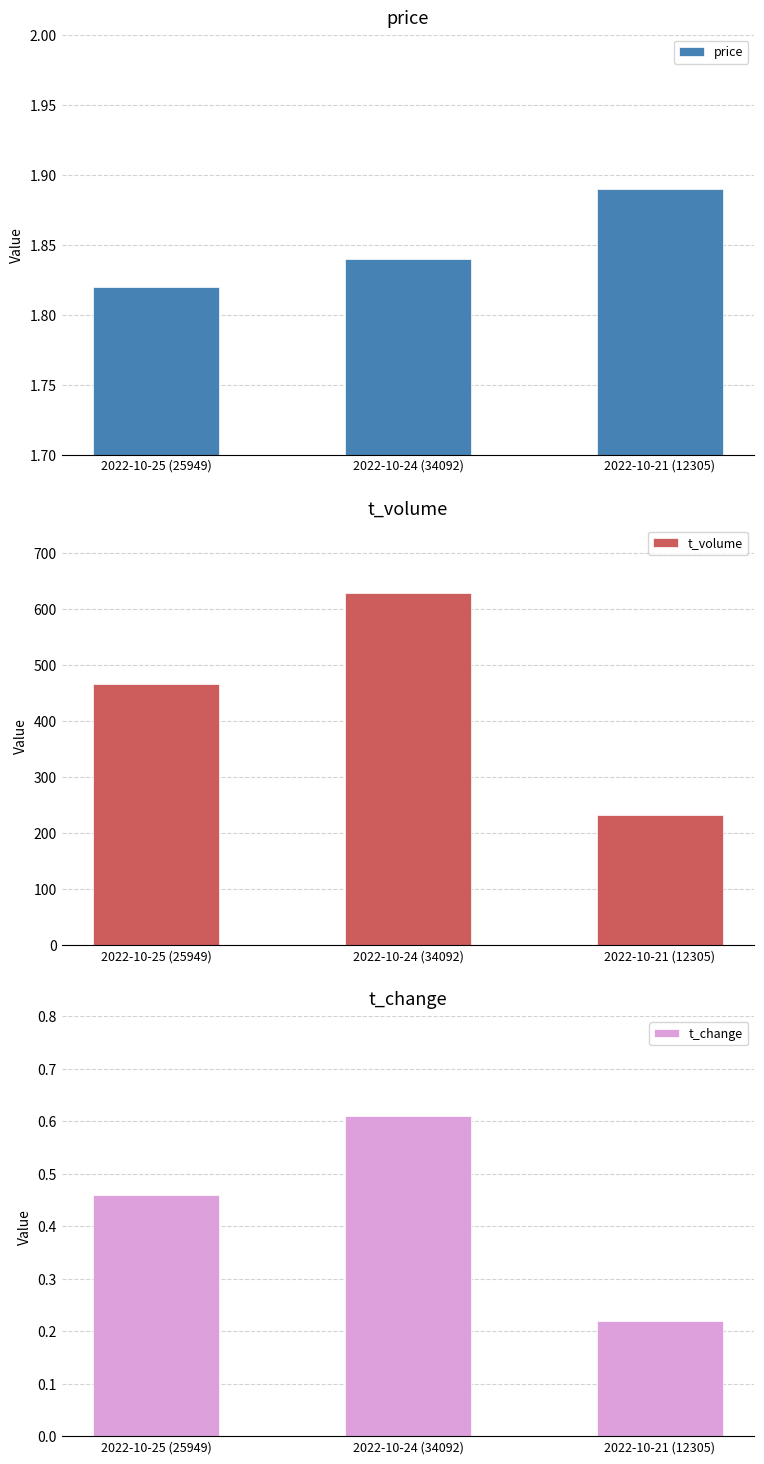

What is the total value across all series at 2022-10-21 (12305)?

235.1